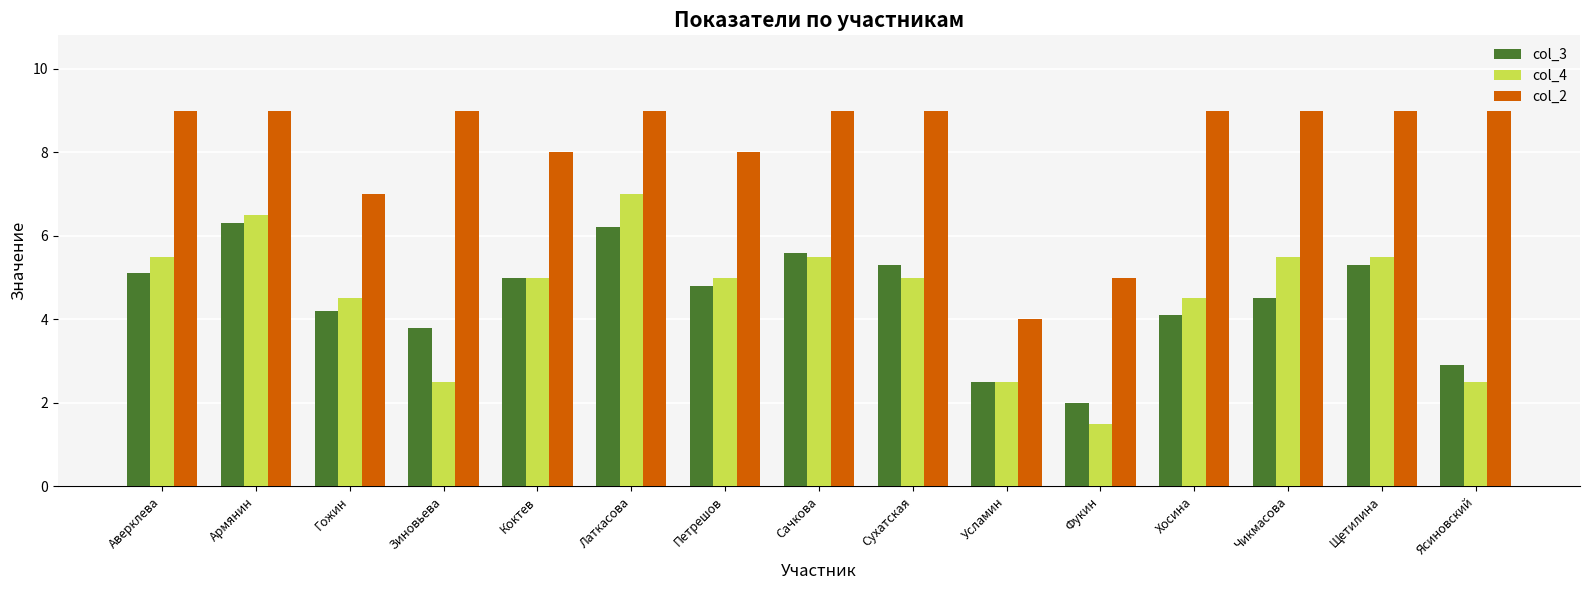

At Фукин, list the series in order from smallest to largest.

col_4, col_3, col_2